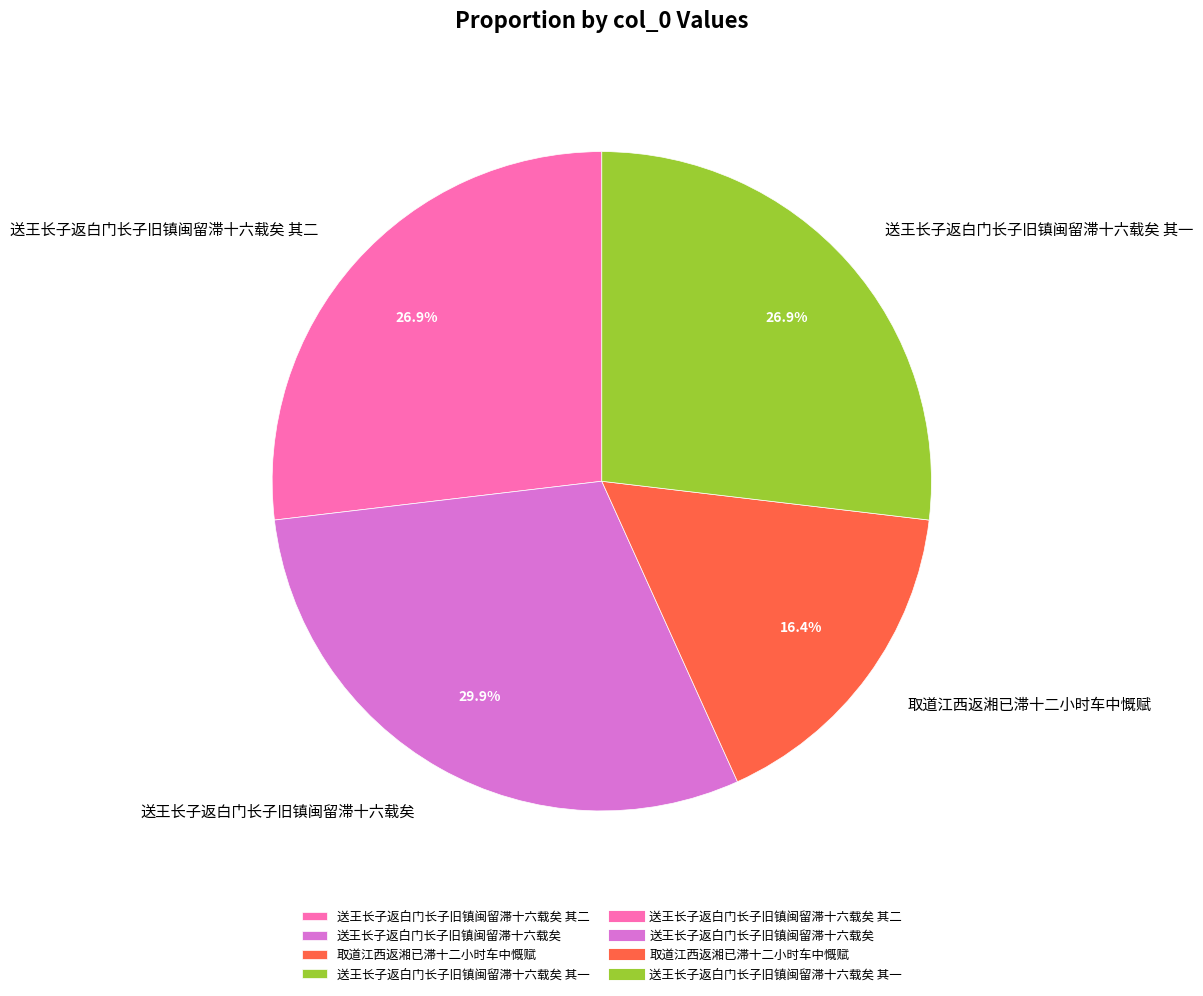

Count the number of slices in the pie.

4